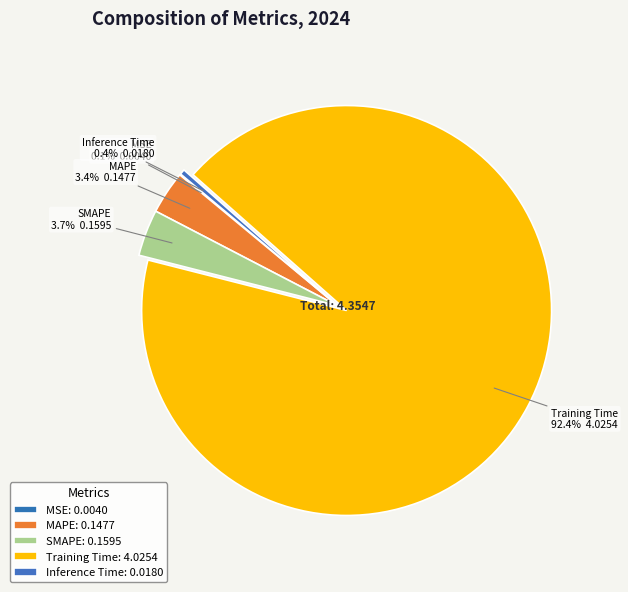

Which slice is the largest?

Training Time